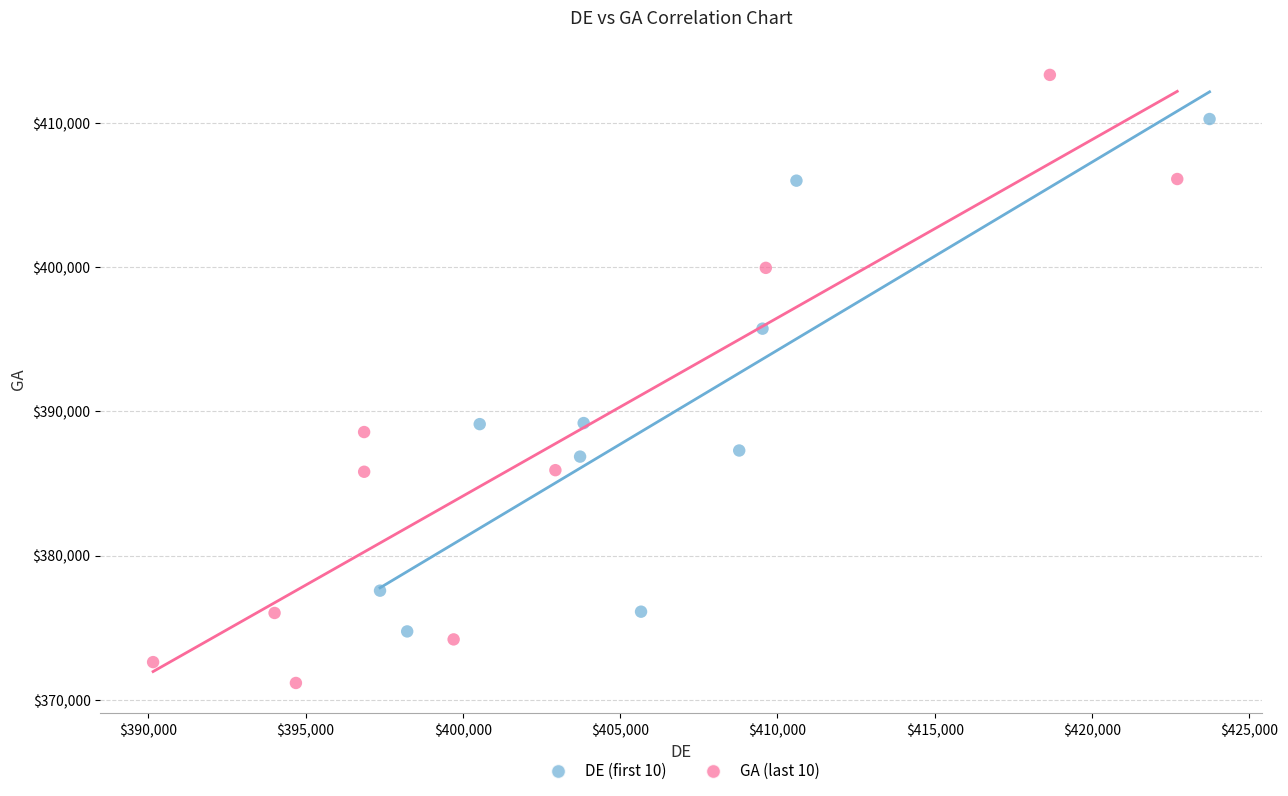

Which series reaches the maximum Y coordinate?

GA (last 10)